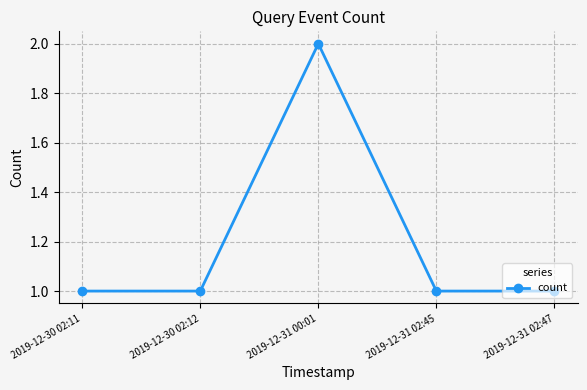

Does the chart have visible grid lines?

Yes